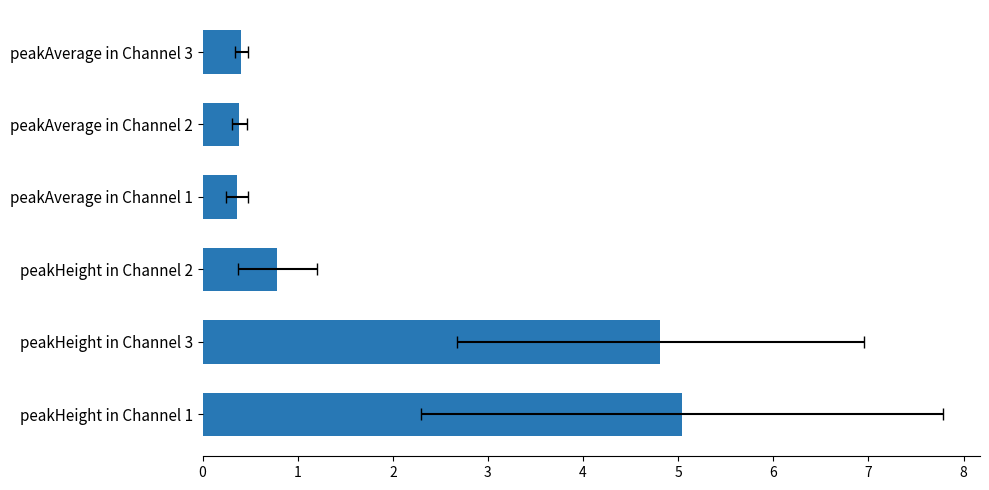

Which has a higher value, peakAverage in Channel 2 or peakAverage in Channel 1?

peakAverage in Channel 2